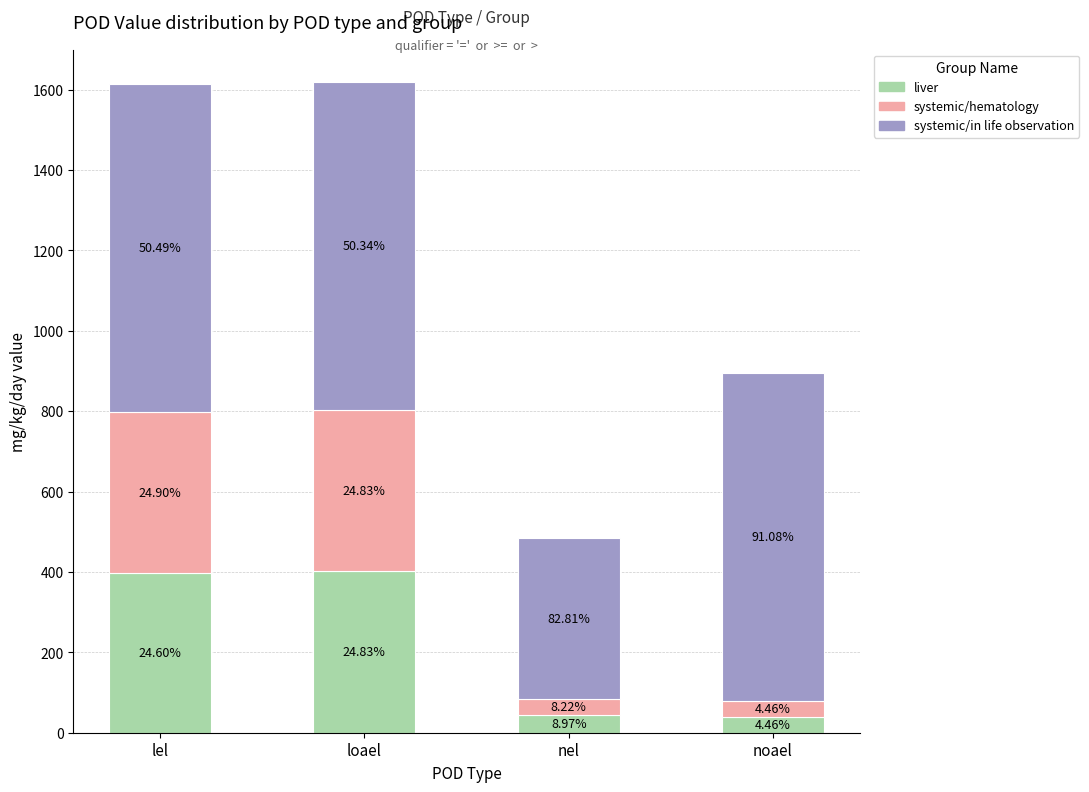

What is the average value of the systemic/hematology series?

220.8